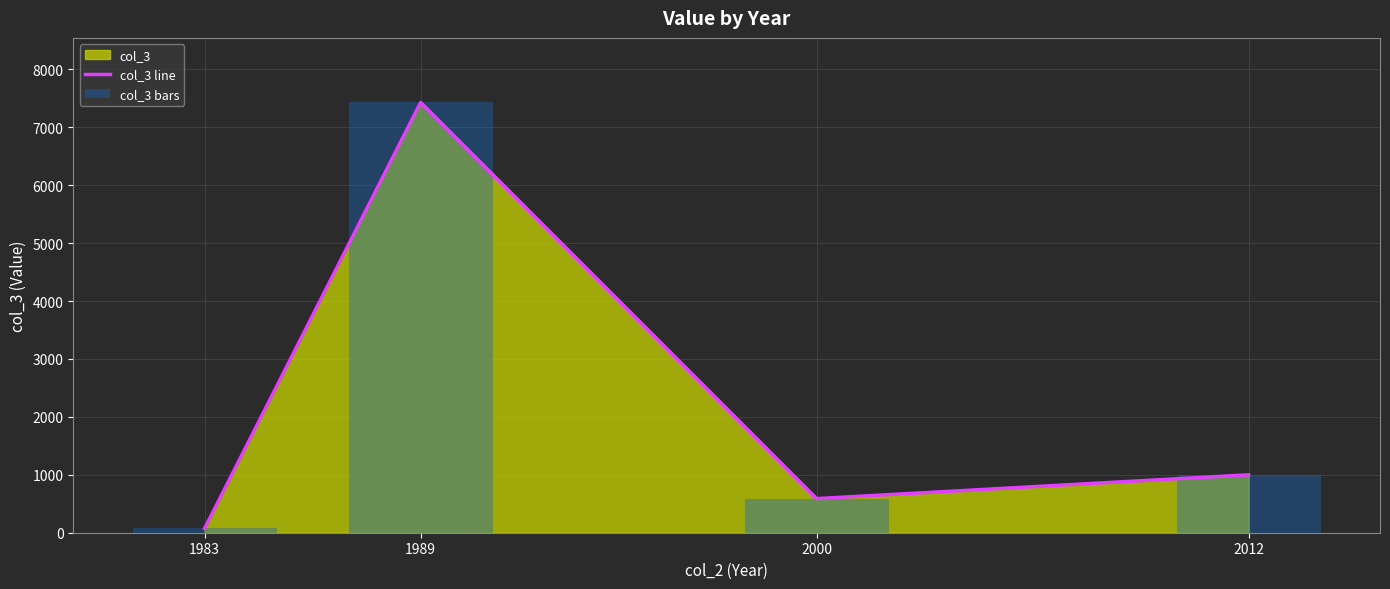

Between 1989 and 1983, which is larger?

1989